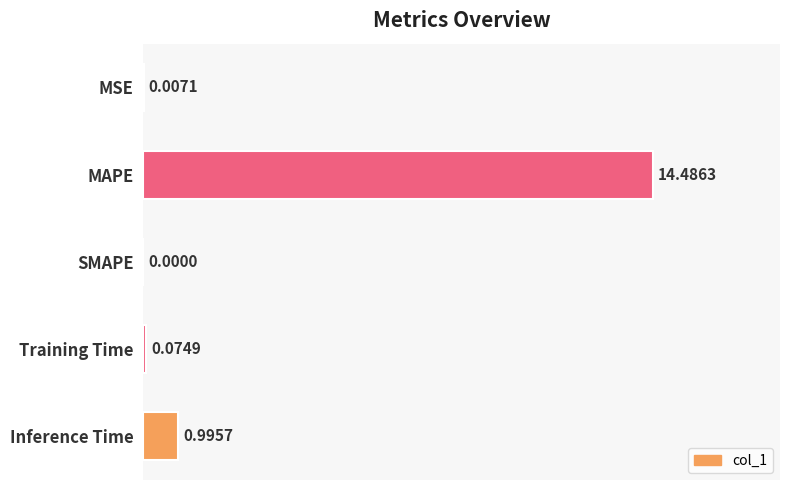

At which label is the value closest to 7?

Inference Time